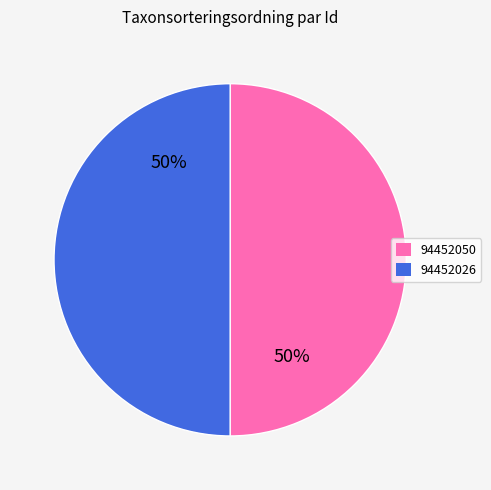

To the nearest percent, what is the average slice percentage?

50%